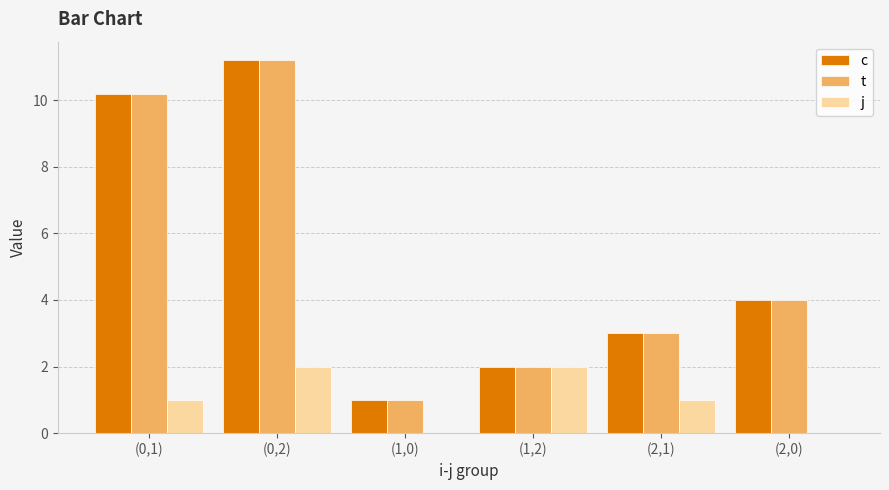

The value of c at (0,2) is 6.7. True or false?

False